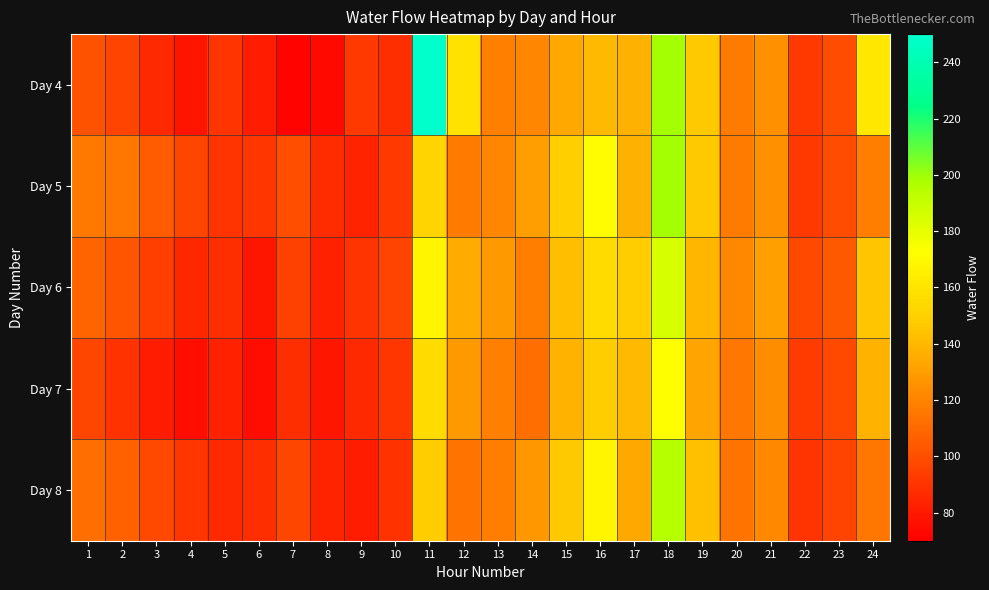

List the series in order of their peak value, lowest first.

Day 7, Day 6, Day 8, Day 5, Day 4